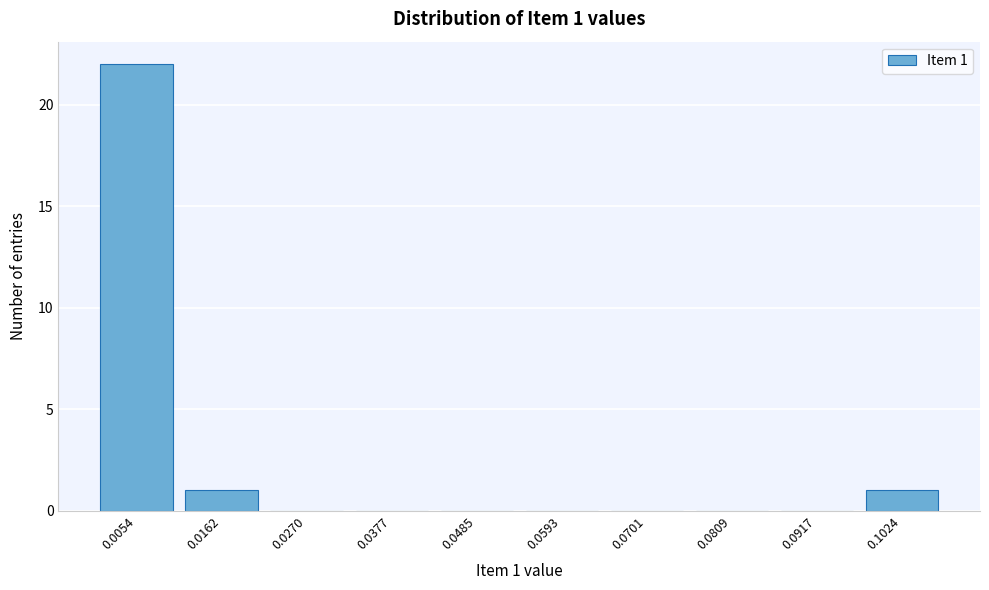

Reading right to left, what are all the values shown in this chart?

0.1024=1	0.0917=0	0.0809=0	0.0701=0	0.0593=0	0.0485=0	0.0377=0	0.0270=0	0.0162=1	0.0054=22